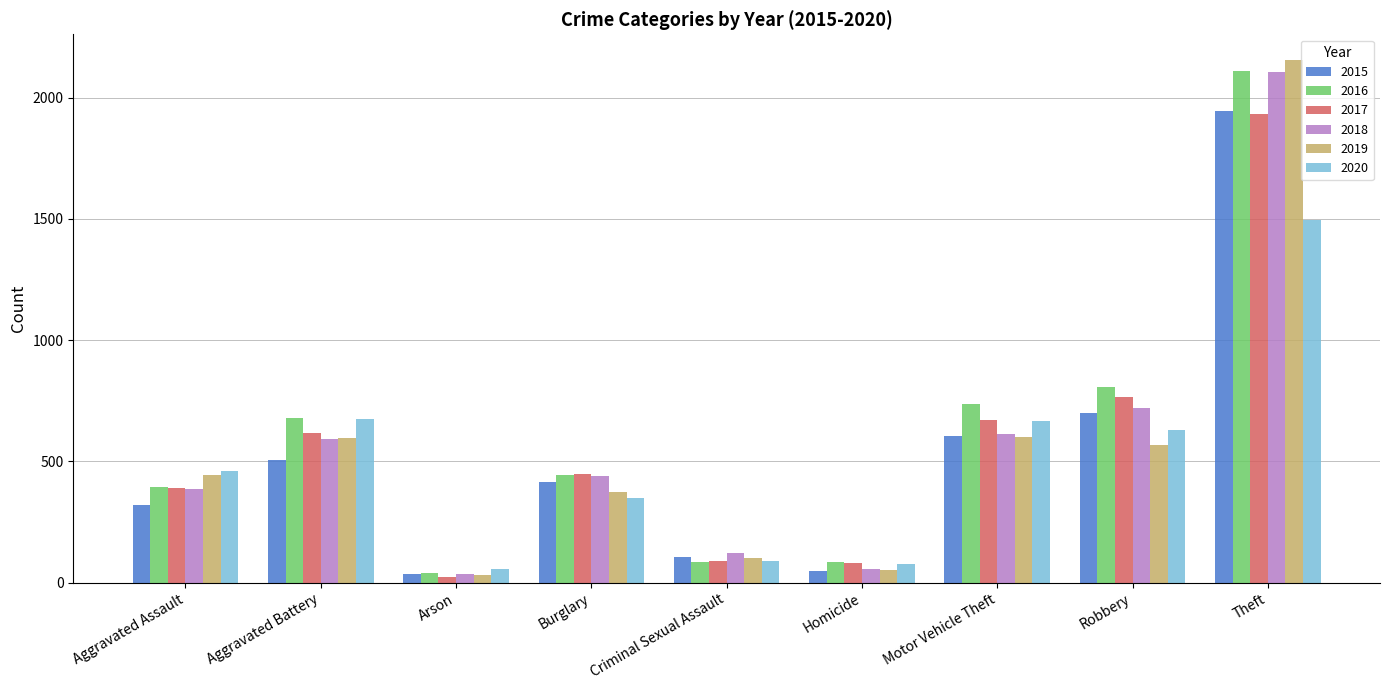

What is the lowest value of the 2020 series?

55